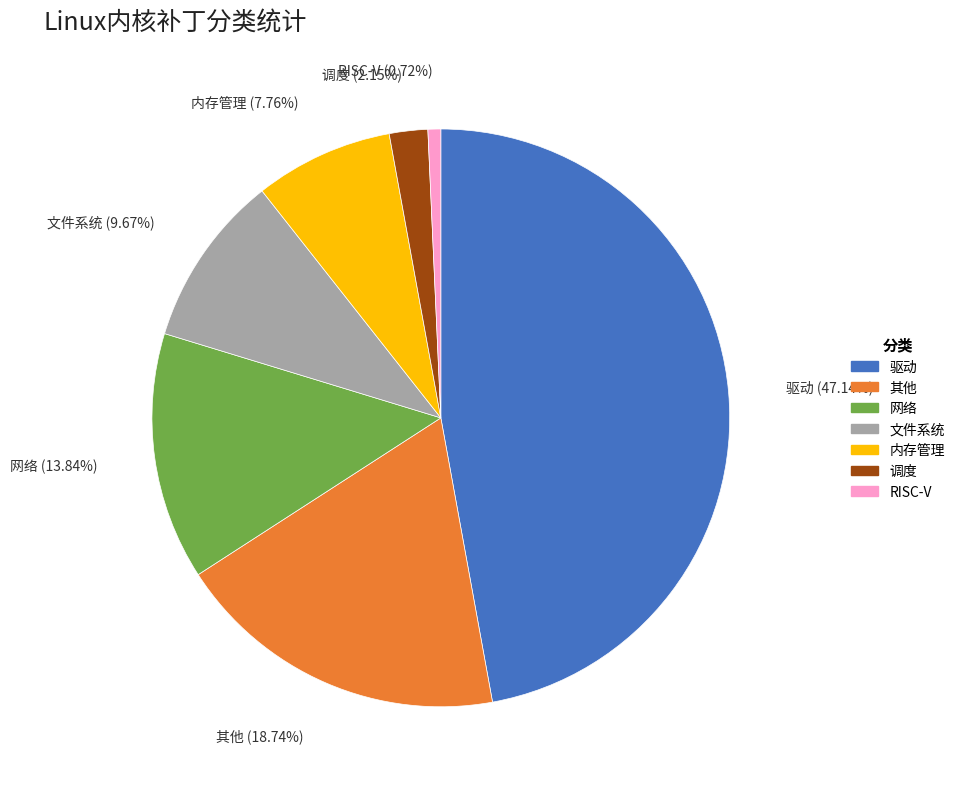

Do RISC-V and 其他 together represent more than half of the pie?

No